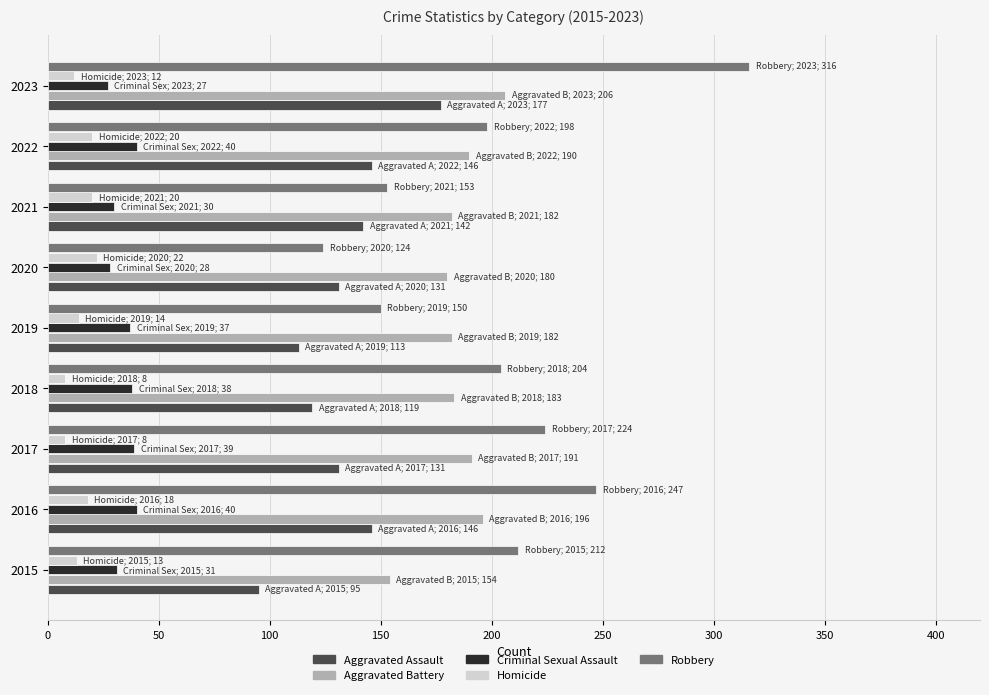

Where is Robbery nearest to the value 220?

2017